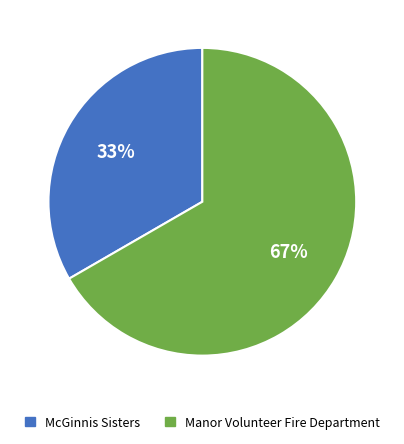

To the nearest percent, what is the average slice percentage?

50%